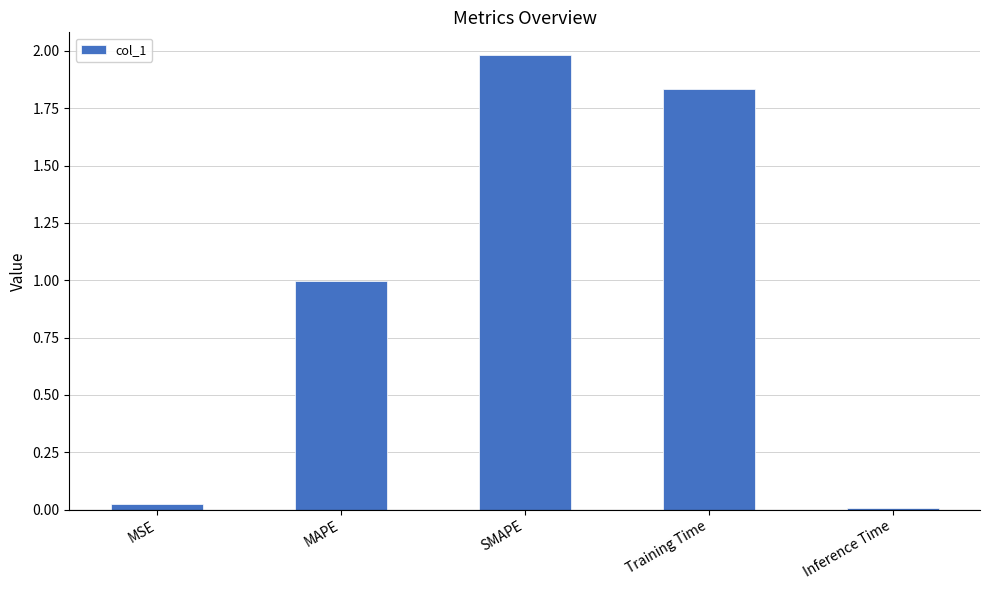

What is the difference between the maximum and second lowest values?

2.0